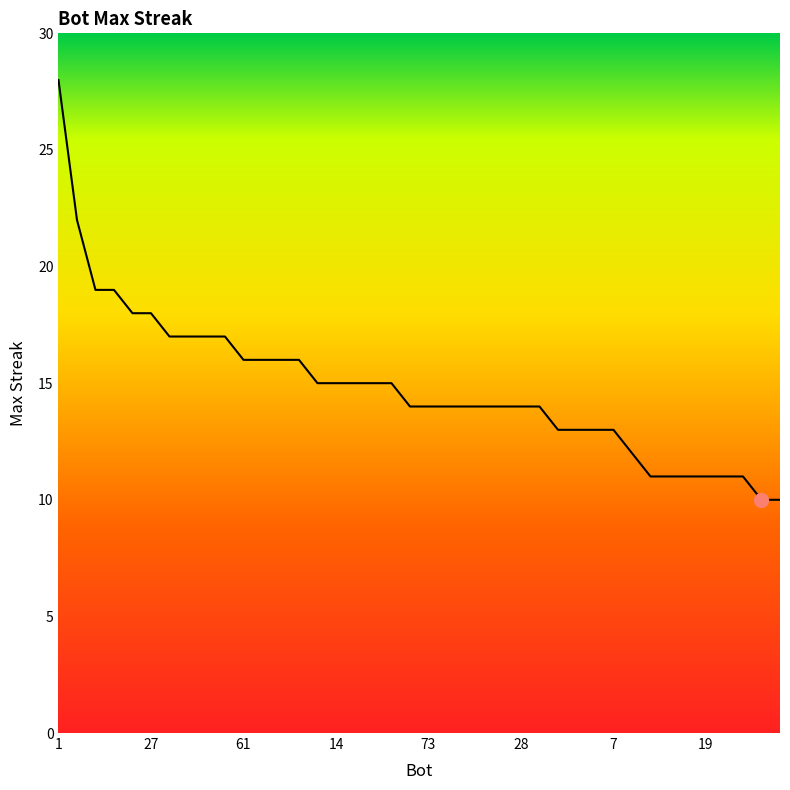

What is the difference between the maximum and minimum values?

18